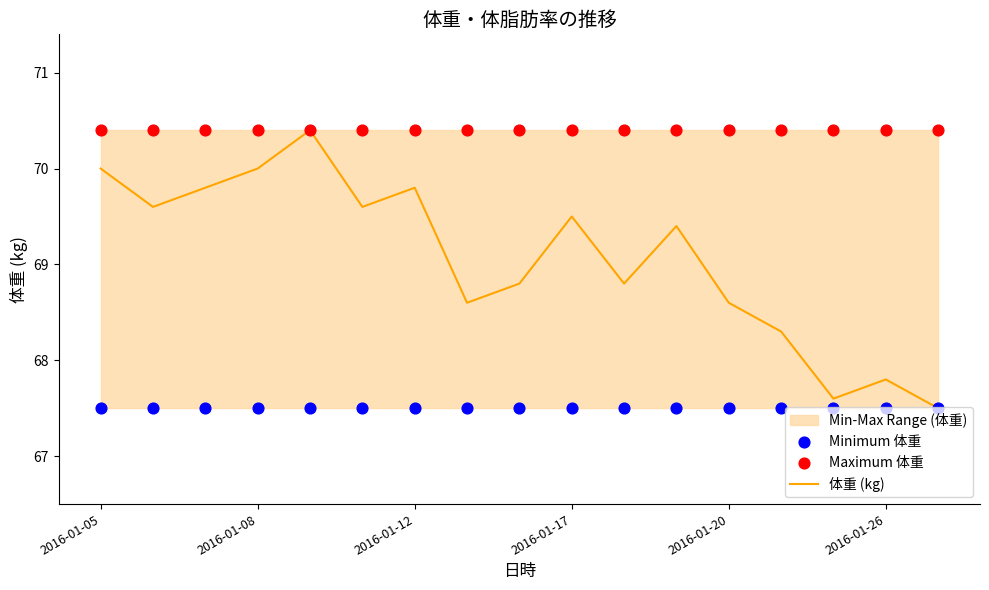

Which series has the largest total across all categories?

Maximum 体重